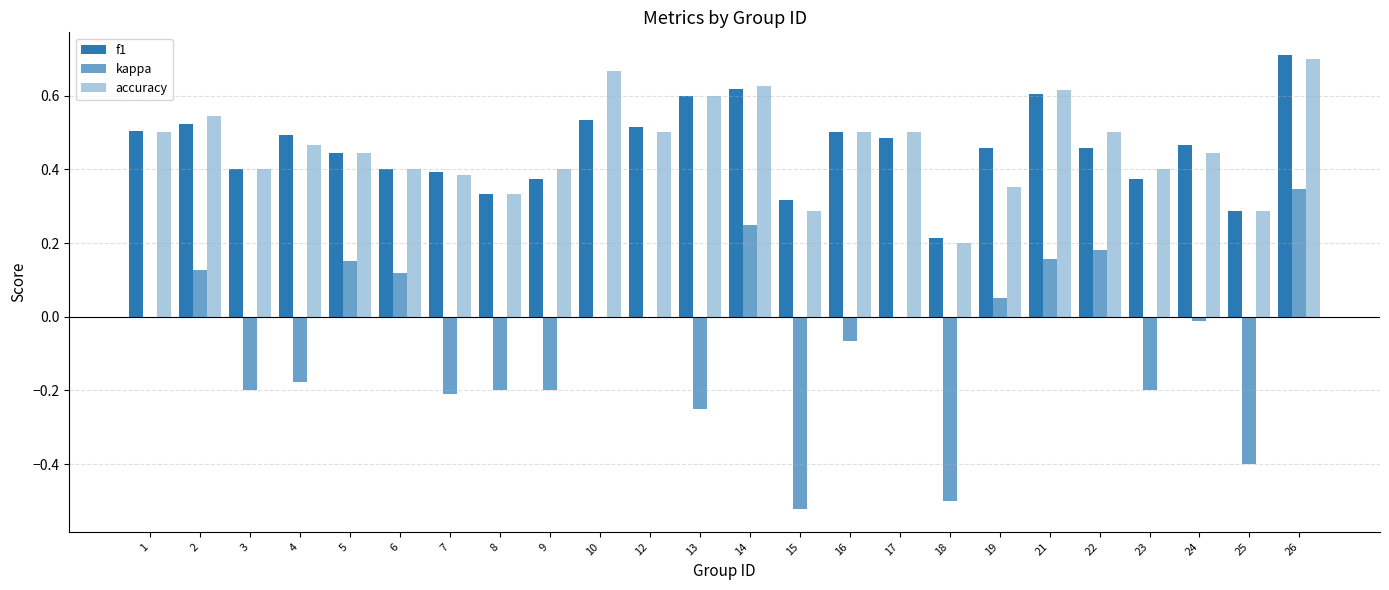

Count the number of data series in this chart.

3